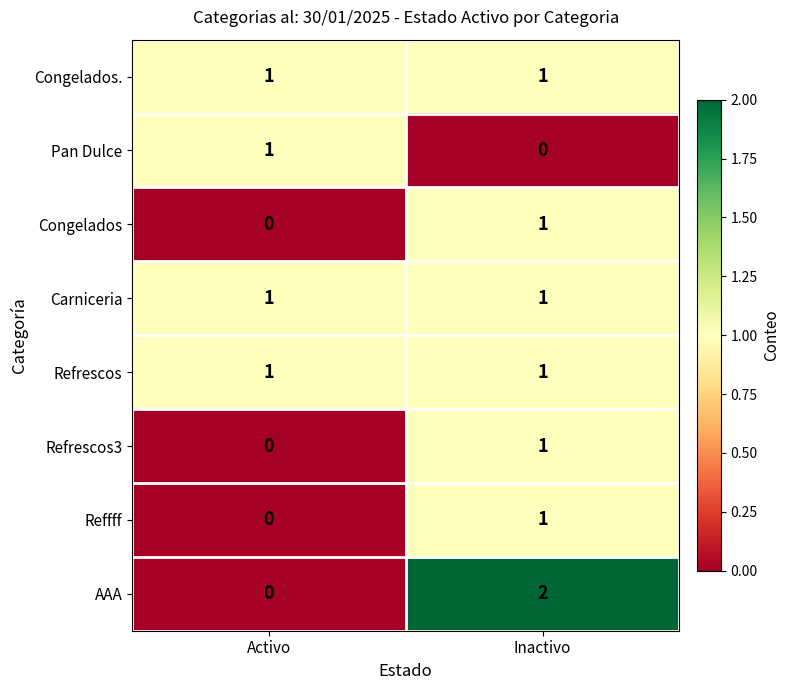

Where is Refrescos3 nearest to the value 0?

Activo